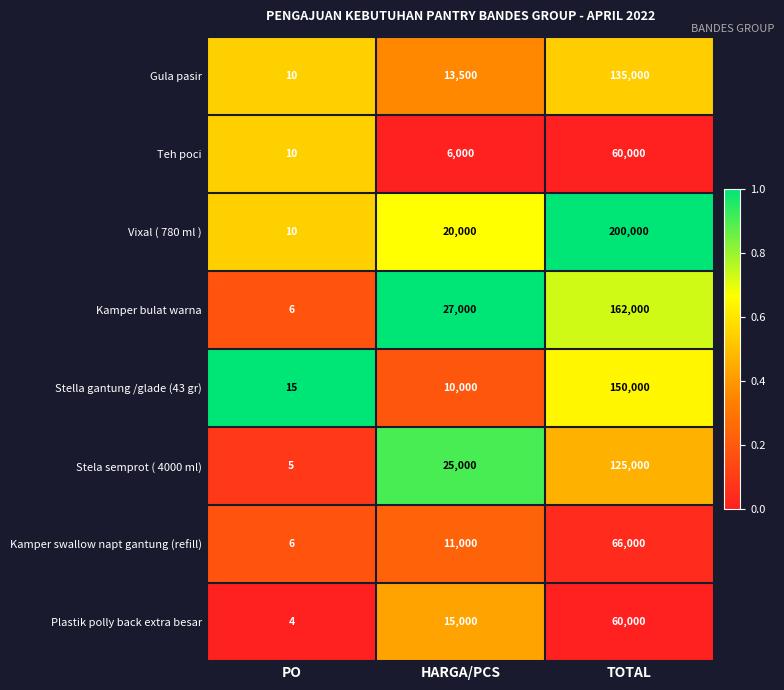

The Kamper swallow napt gantung (refill) series shows 5190 at HARGA/PCS. True or false?

False